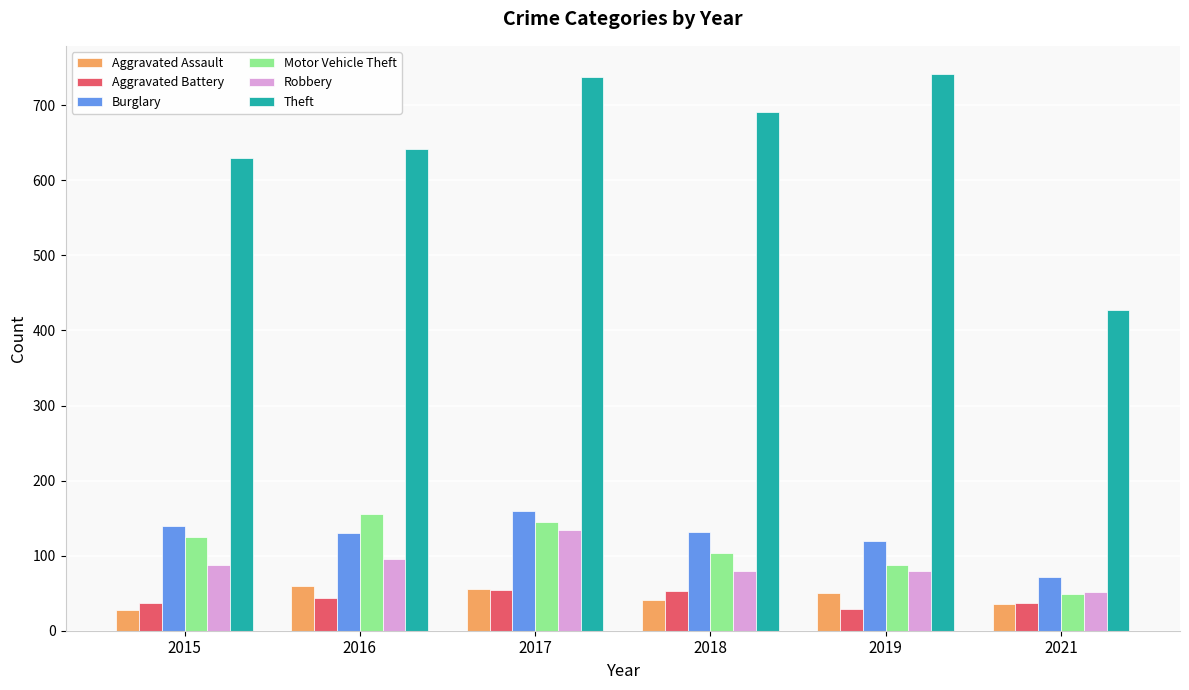

How many bars are there in each group?

6